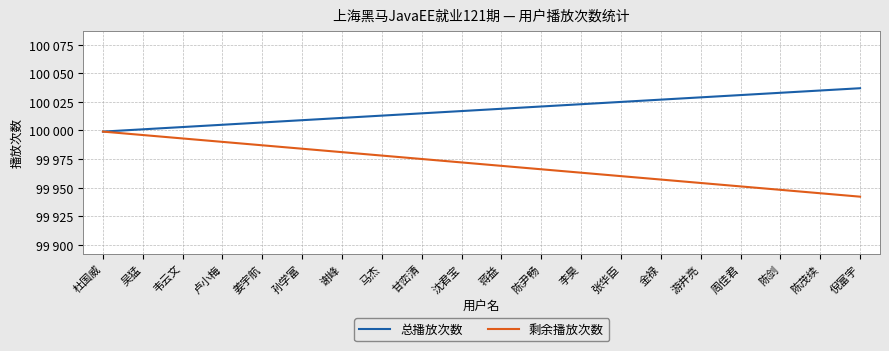

What are all the series names shown in the legend?

总播放次数, 剩余播放次数